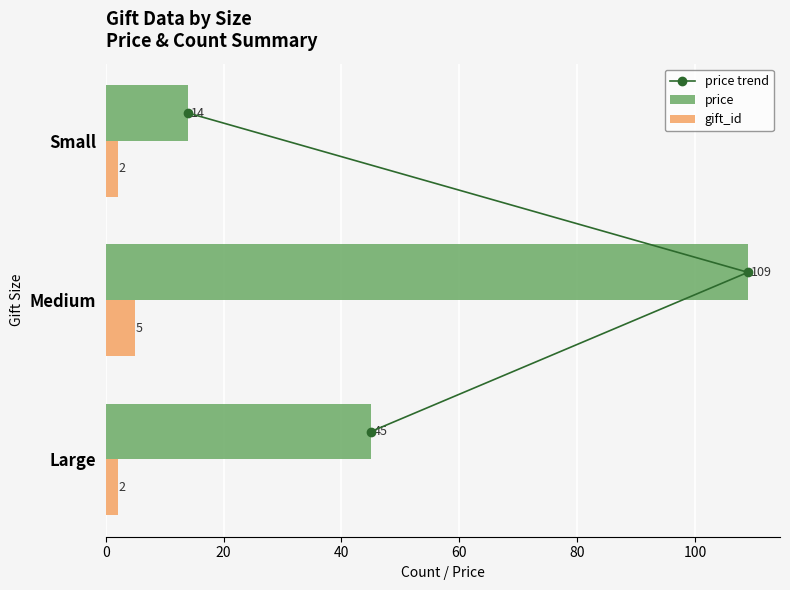

At which label does price reach its peak?

Medium